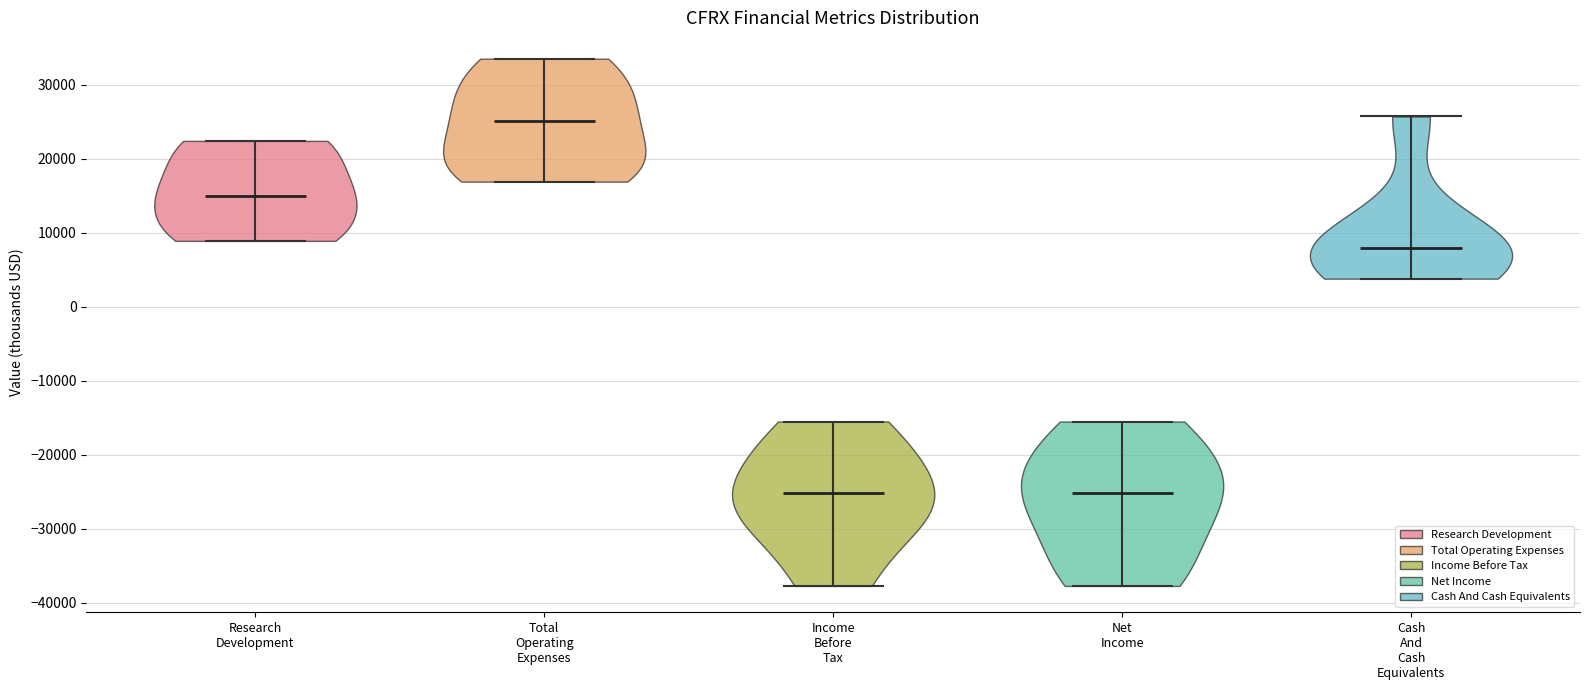

Reading left to right, read every violin against the y-axis: where its median line is, and the lowest and highest points it reaches. The values are not printed on the chart, so give them approximately, as read against the axis.

Research Development: median line 15000, lowest point 9000, highest point 22000
Total Operating Expenses: median line 25000, lowest point 17000, highest point 34000
Income Before Tax: median line -25000, lowest point -38000, highest point -15000
Net Income: median line -25000, lowest point -38000, highest point -15000
Cash And Cash Equivalents: median line 8000, lowest point 4000, highest point 26000